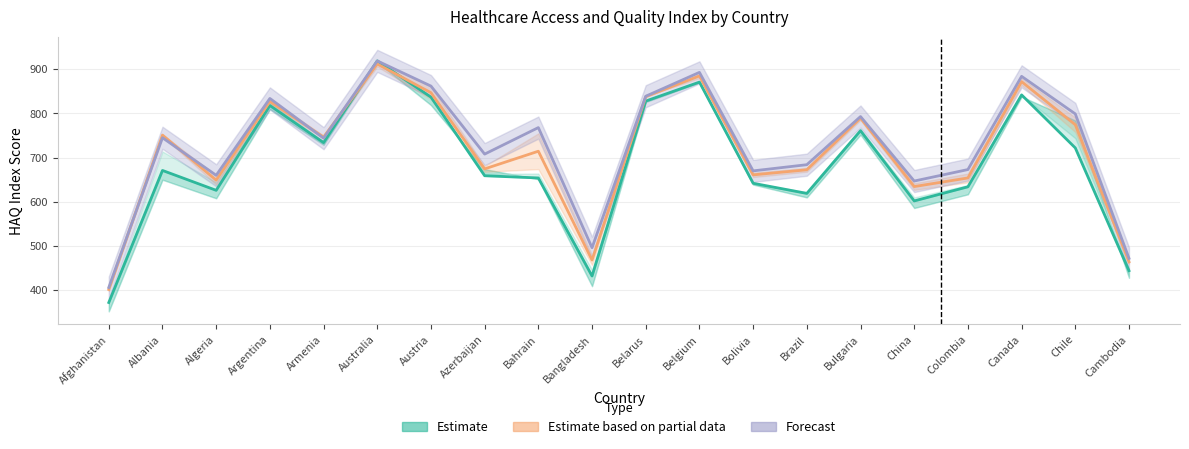

The 2010 series shows 672.5 at Brazil. True or false?

True